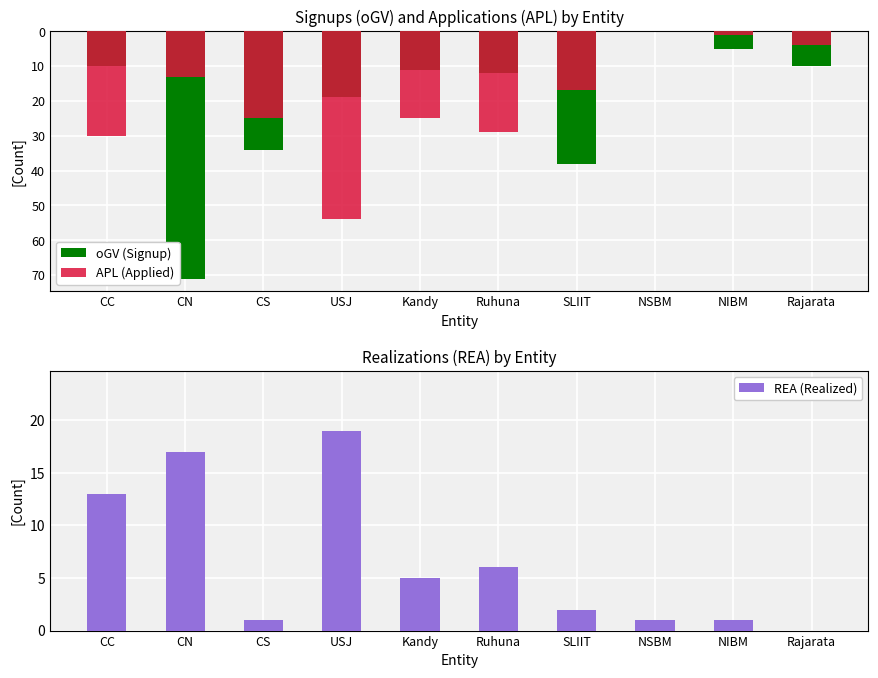

How many data points in APL (Applied) are less than -17?

5